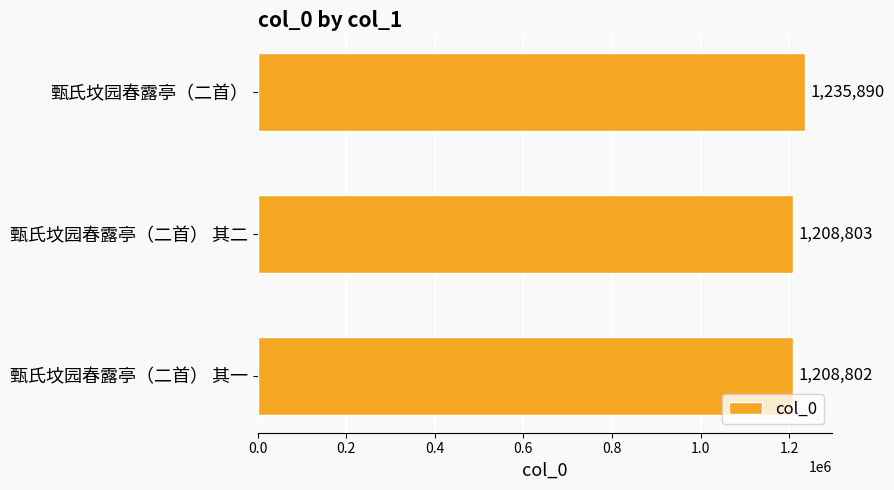

What is the label of the 3rd bar from the top?

甄氏坟园春露亭（二首） 其一